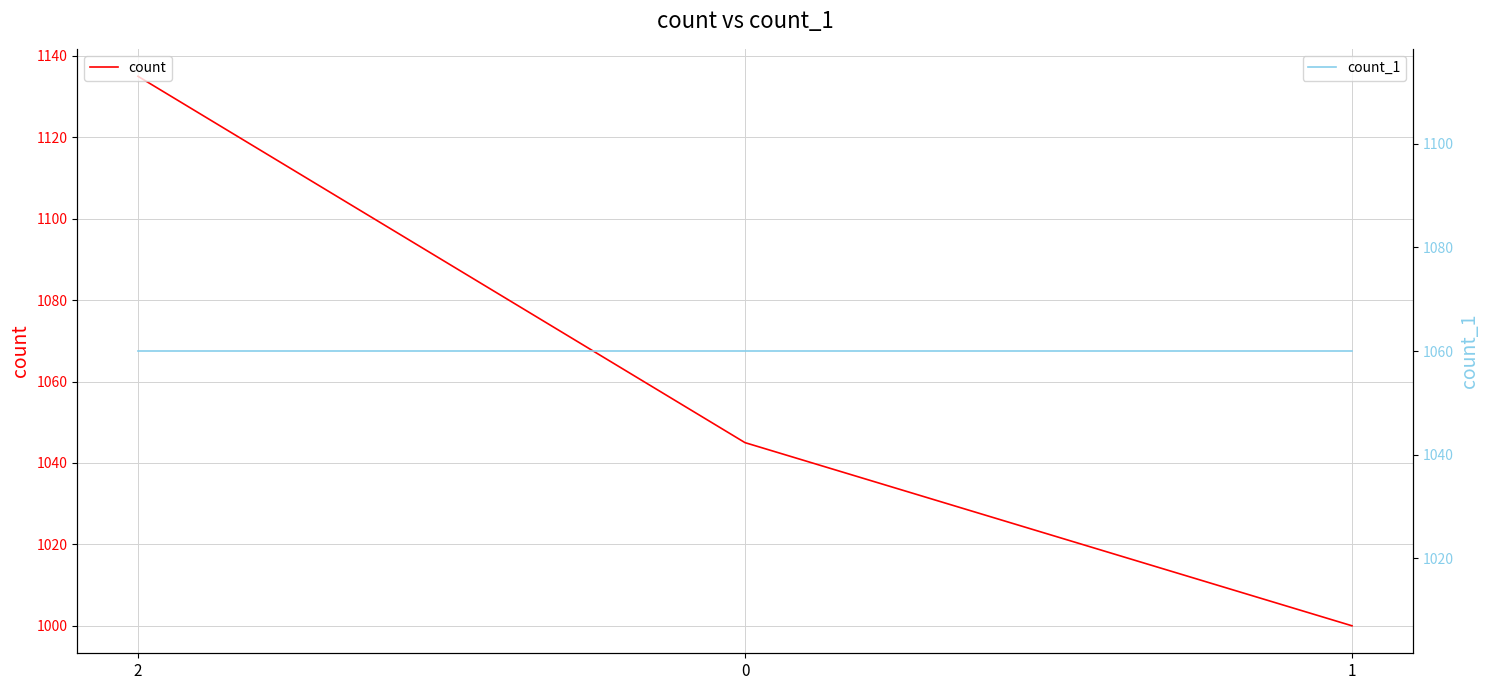

The count series shows 1135 at 2. True or false?

True